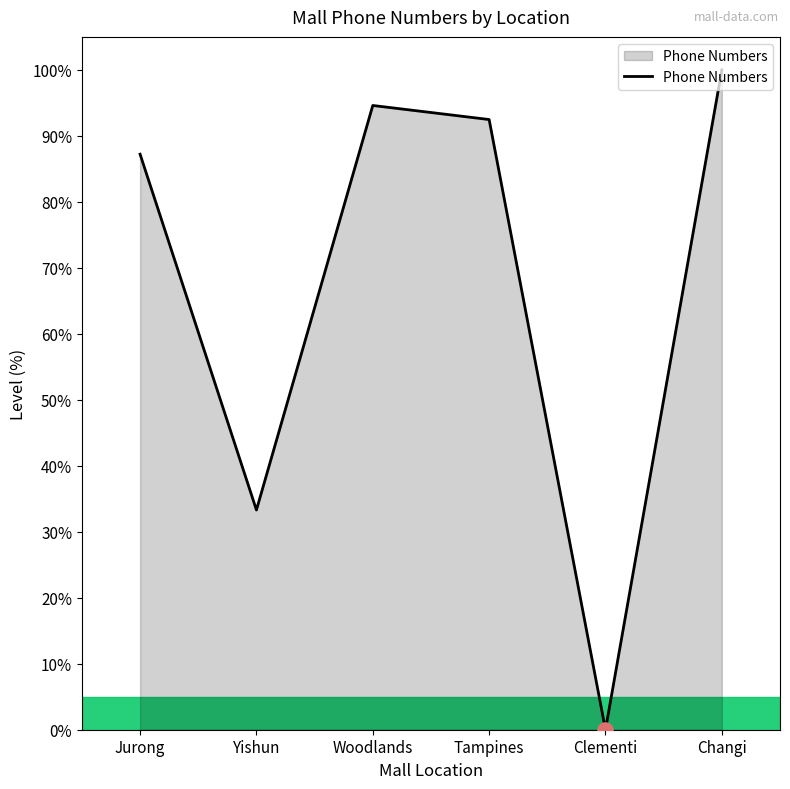

What is the ratio of the value at Changi to the value at Yishun?

3.0